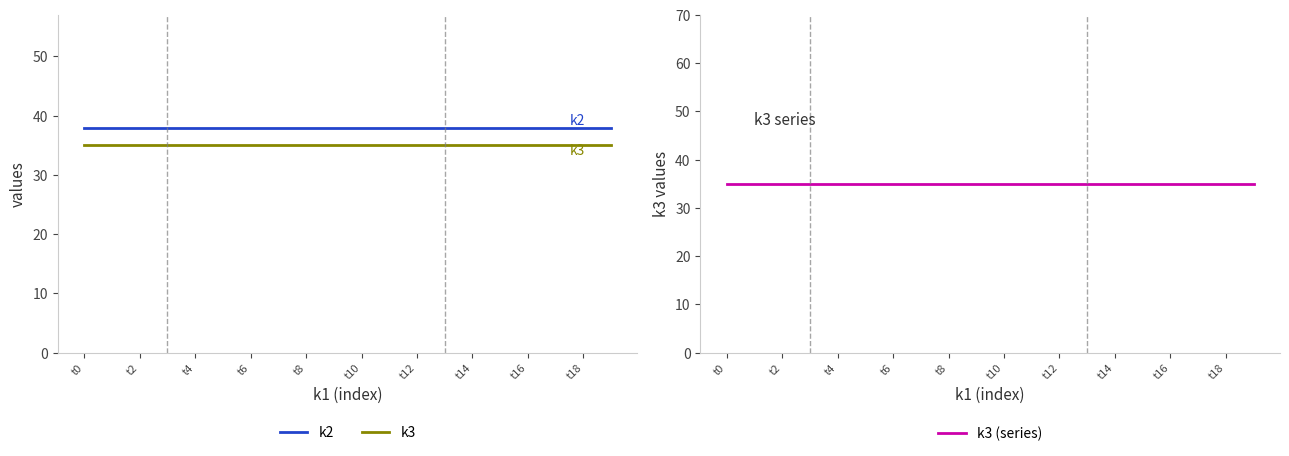

Count the number of data series in this chart.

3